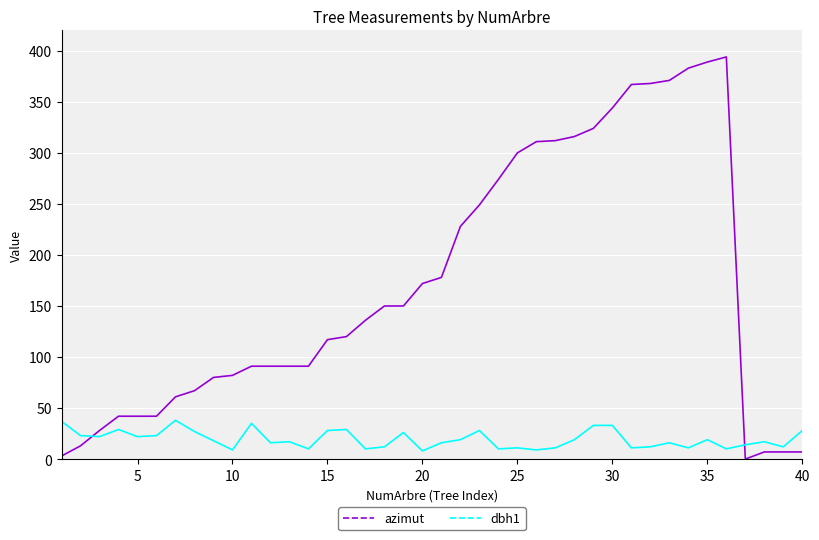

After their last crossing, which series has the higher values: azimut or dbh1?

dbh1